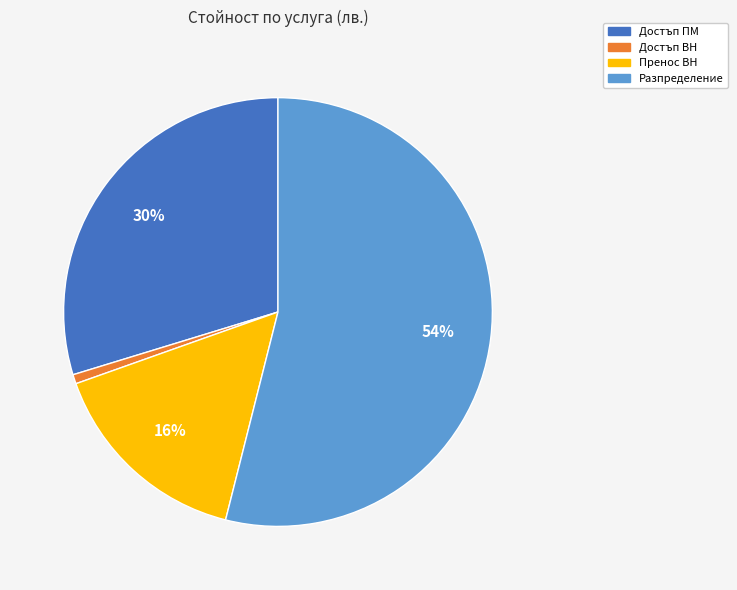

What percentage is the Достъп ПМ slice, to the nearest percent?

30%